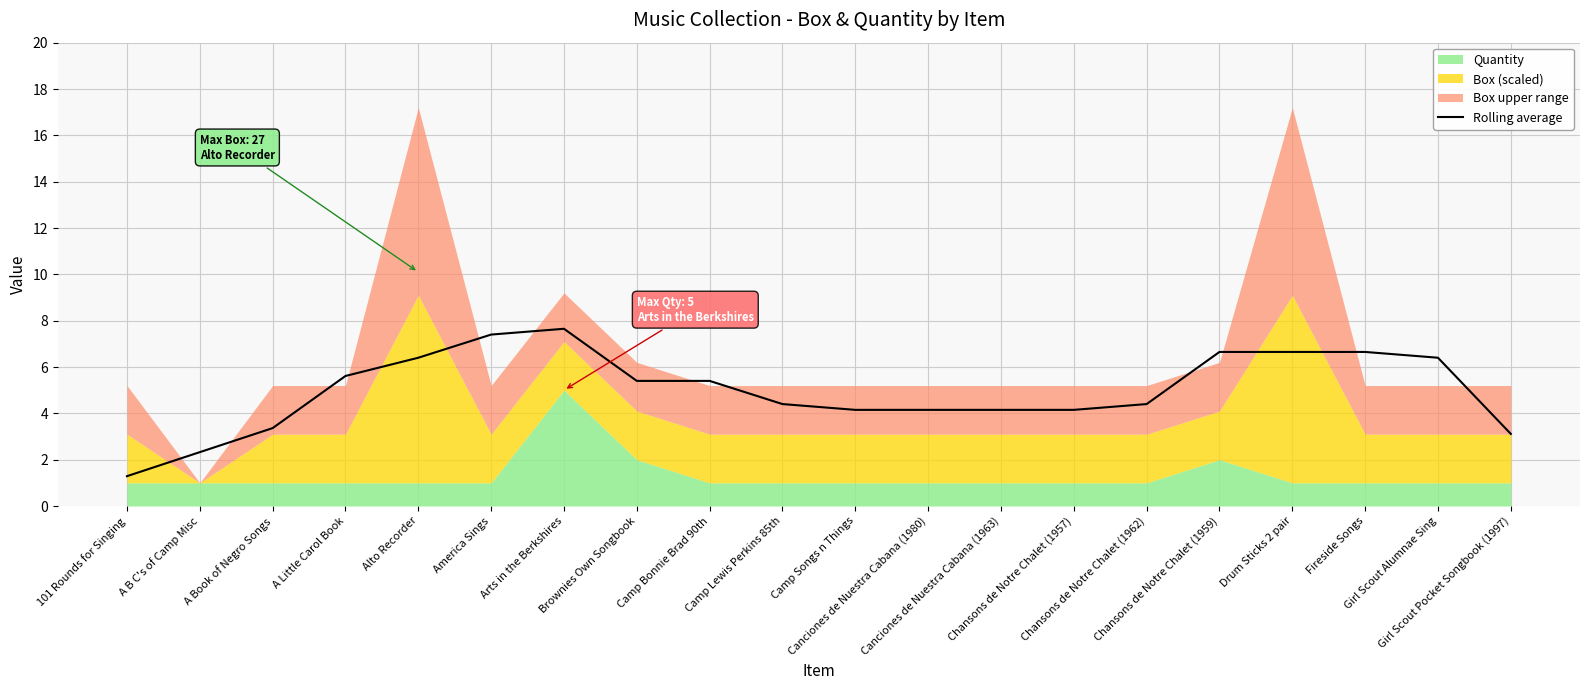

How many lines are shown in the chart?

1